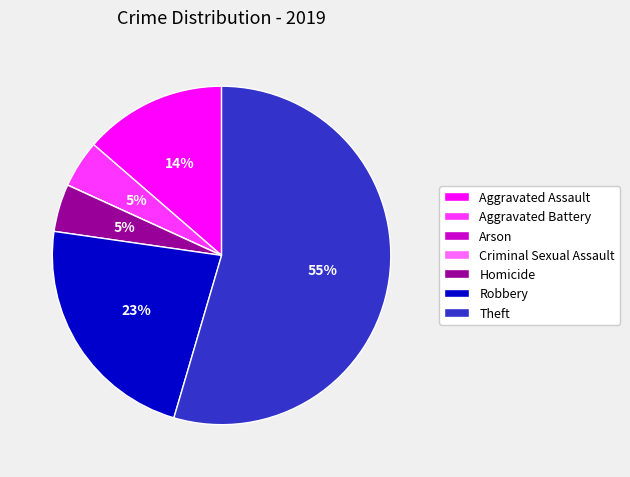

Is it true that Aggravated Assault is 14% of the pie?

True